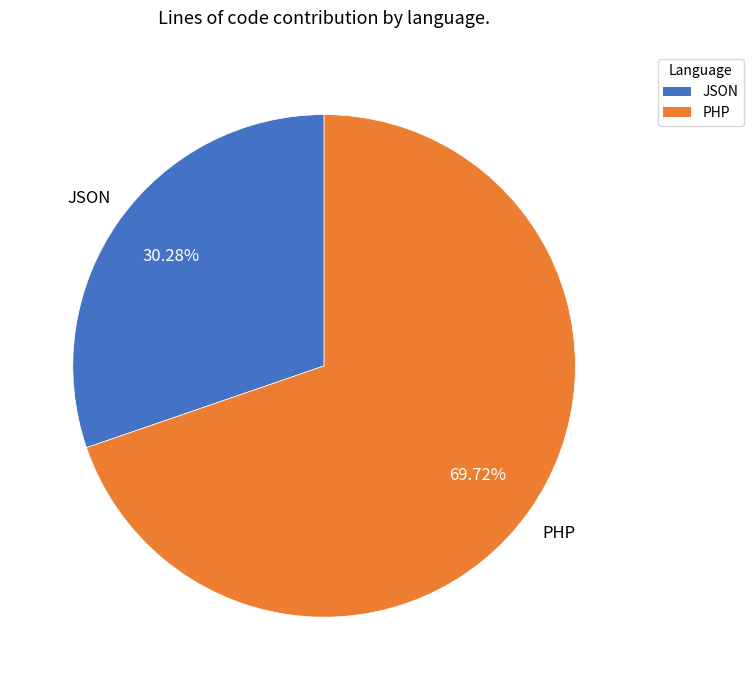

The JSON slice represents 37% of the pie. True or false?

False